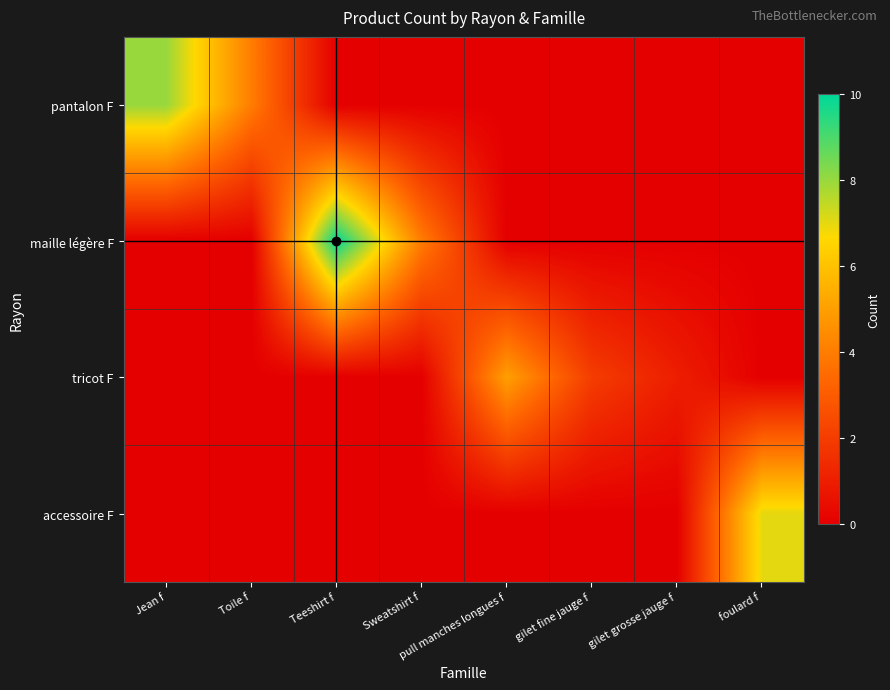

How many data points does each series have?

8